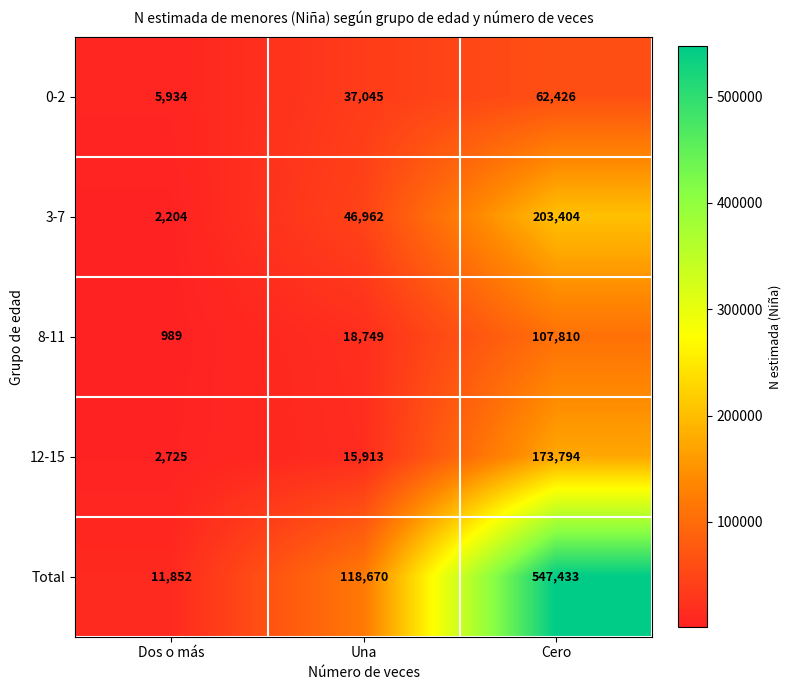

Is it true that 12-15 equals 2725 at Dos o más?

True